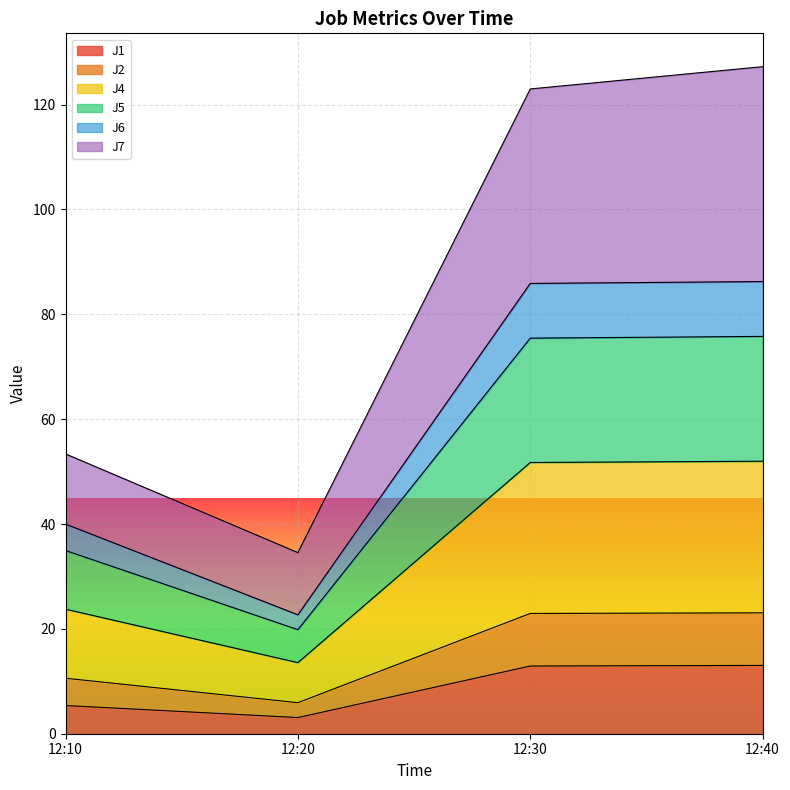

Between 12:30 and 12:40, which series saw the biggest shift?

J7